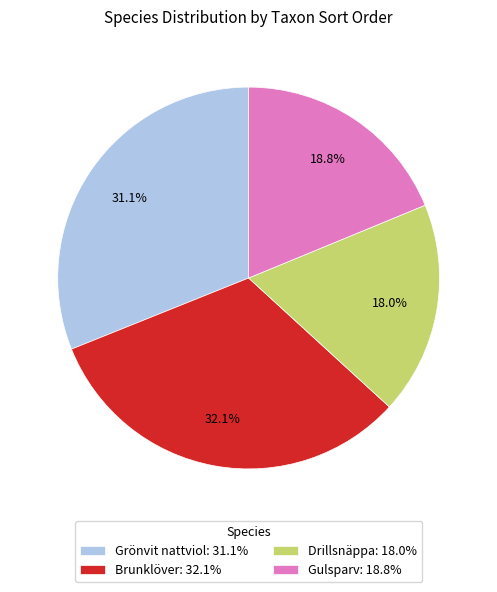

Which has a higher value, Drillsnäppa: 18.0% or Brunklöver: 32.1%?

Brunklöver: 32.1%